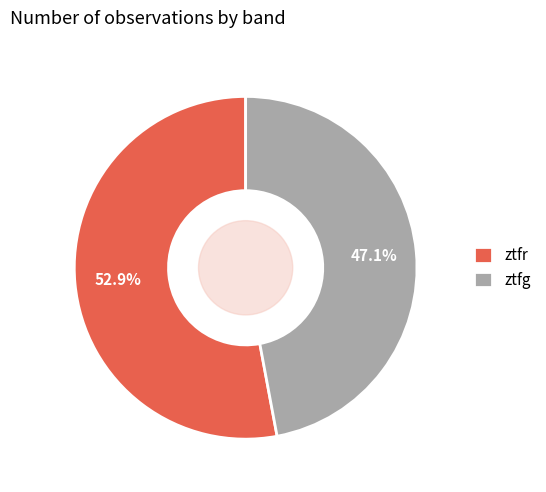

Which has a higher value, ztfg or ztfr?

ztfr